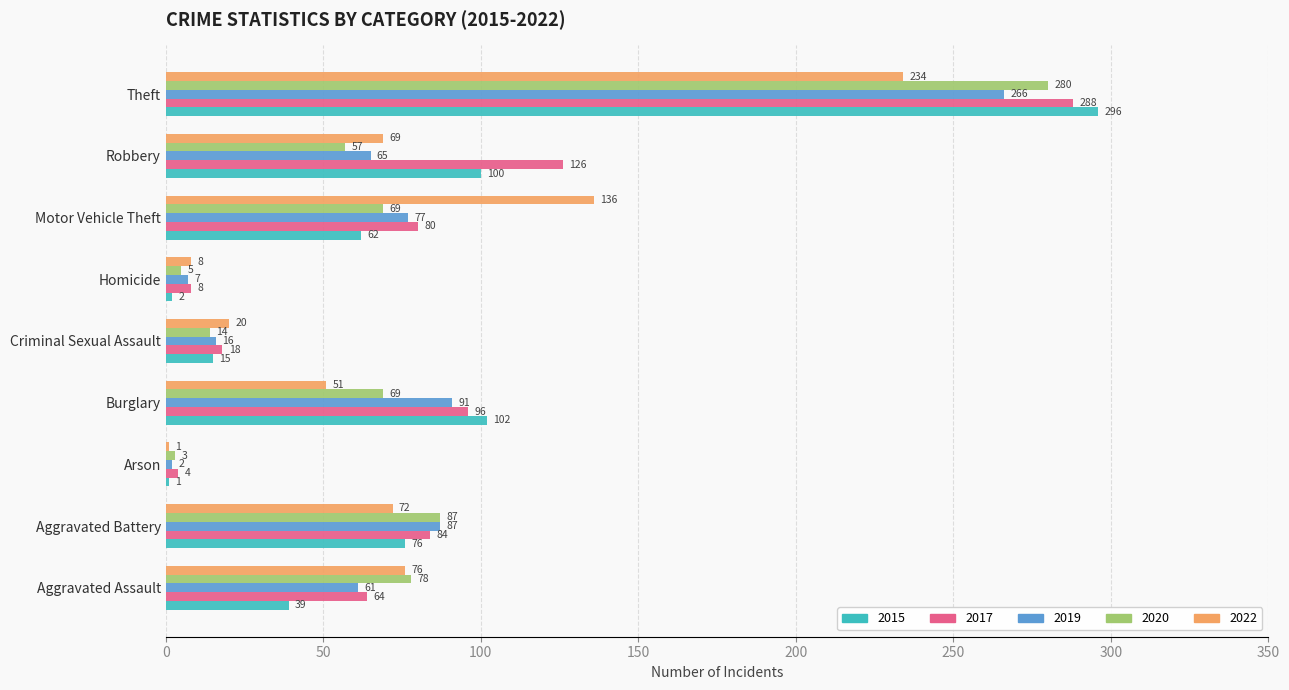

Count the number of data series in this chart.

5